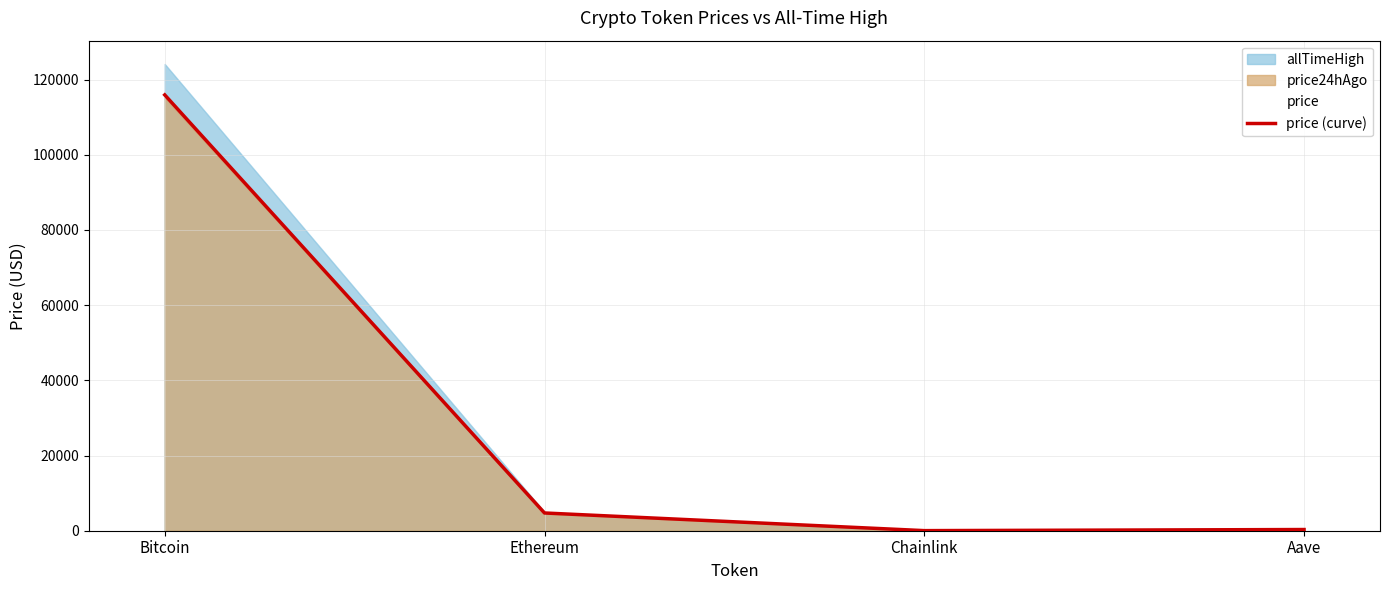

Approximately how many times larger is the value at Aave compared to Ethereum?

0.1